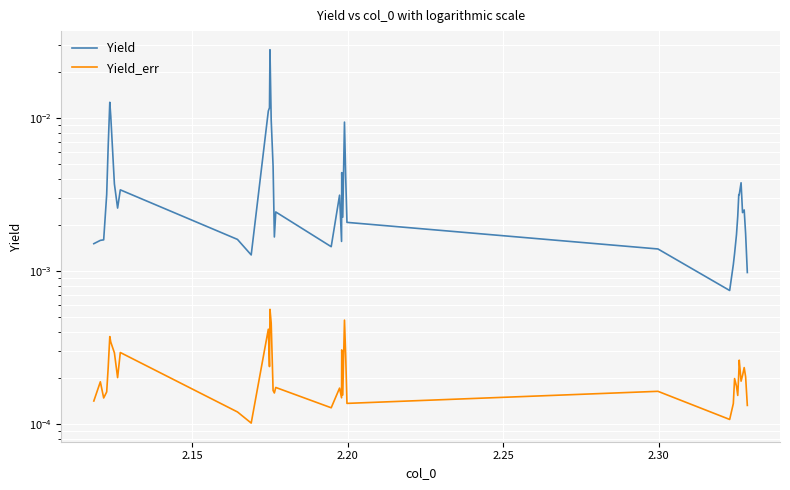

How many distinct data groups are displayed?

2